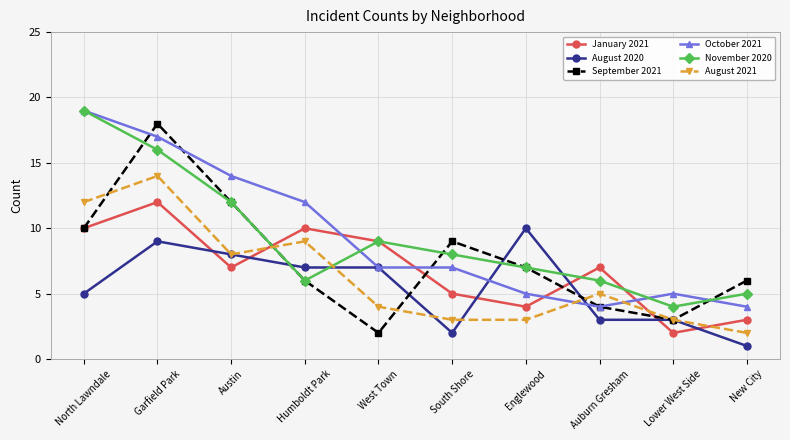

What is the label of the 2nd point from the left?

Garfield Park